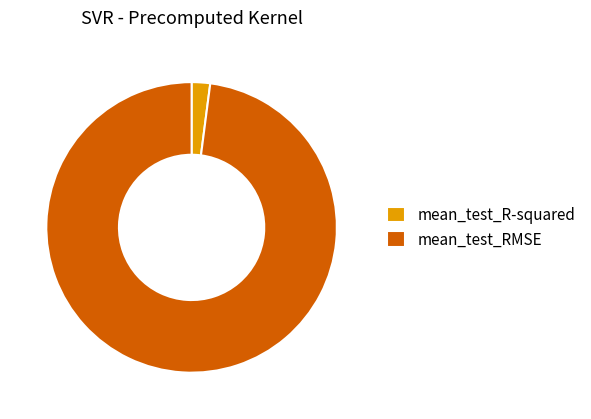

Combined, do mean_test_R-squared and mean_test_RMSE account for over 50%?

Yes